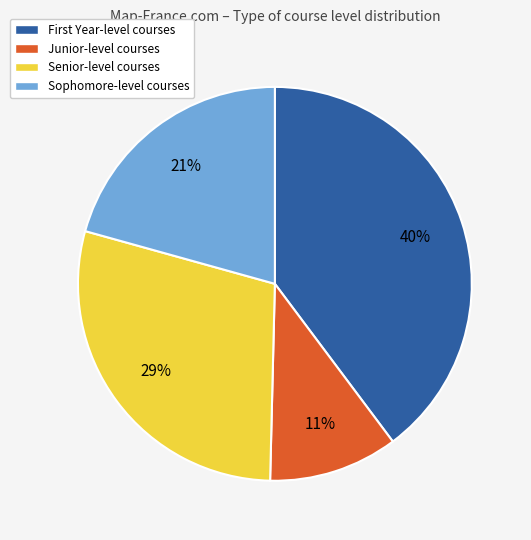

Is it true that Senior-level courses is 39% of the pie?

False